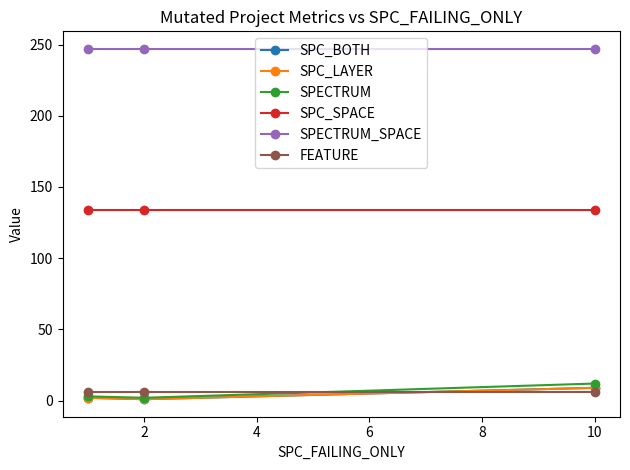

Where does the SPECTRUM series first go above 3?

10